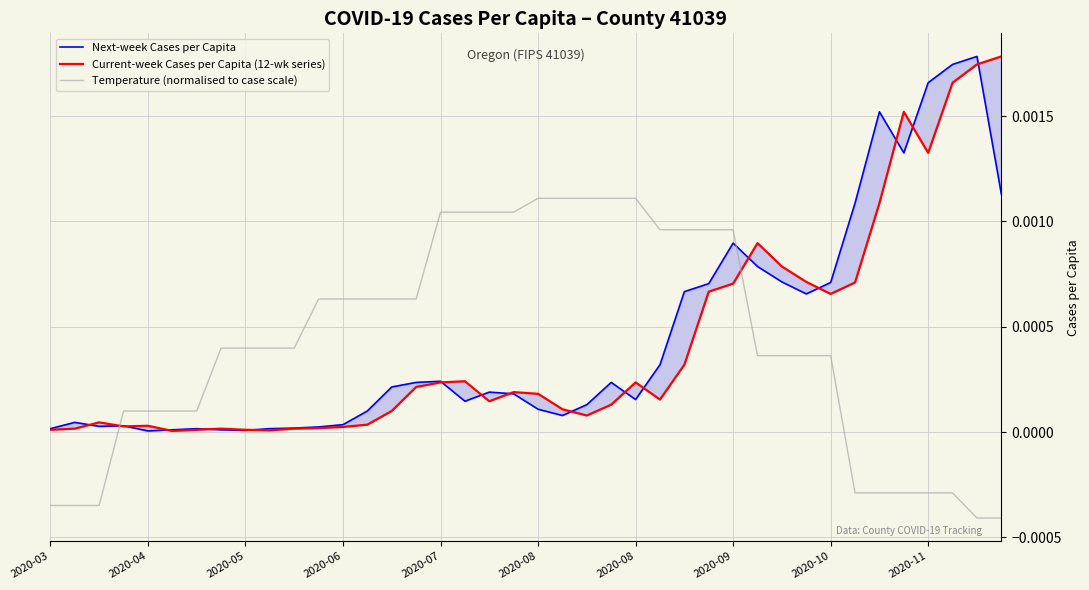

Is the value of Next-week Cases per Capita at 2020-04 greater than the value of Current-week Cases per Capita (12-wk series) at 2020-08?

No